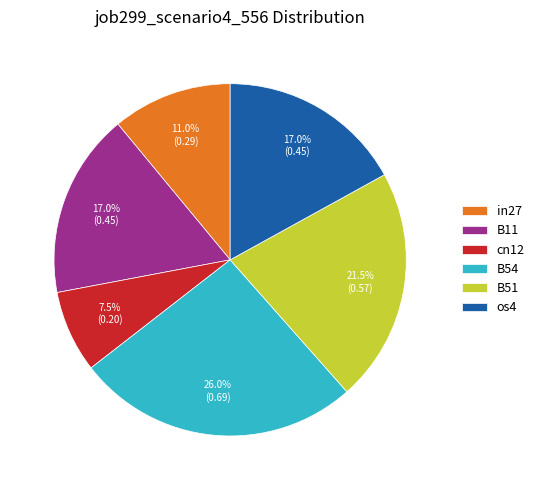

How many segments does this pie chart have?

6